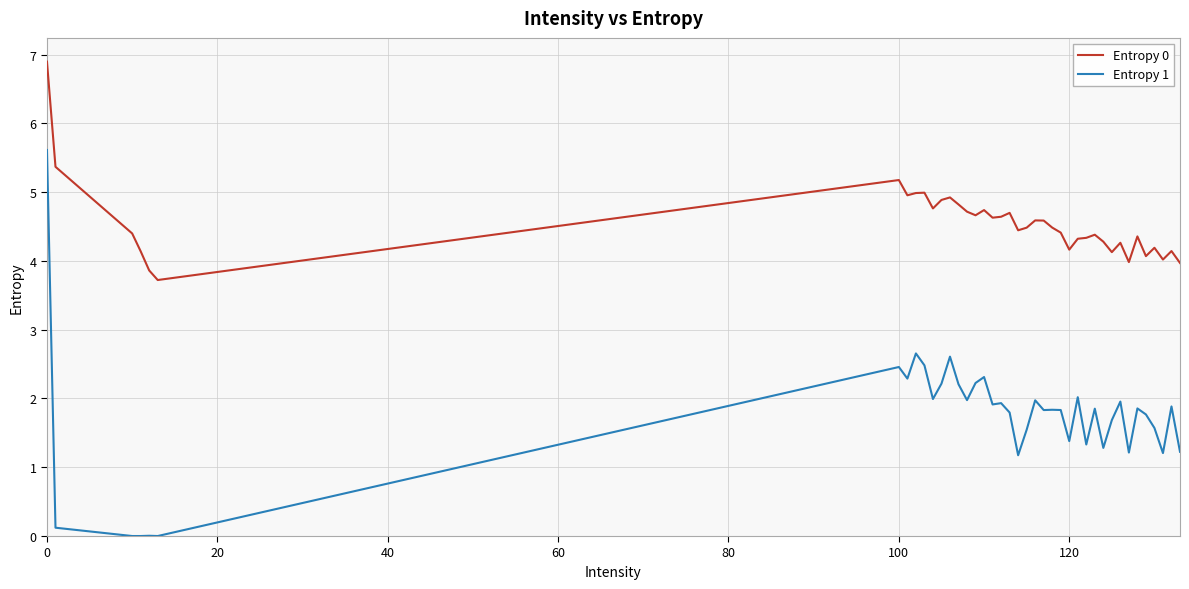

What is the difference between the maximum and minimum values in the Entropy 0 series?

3.2